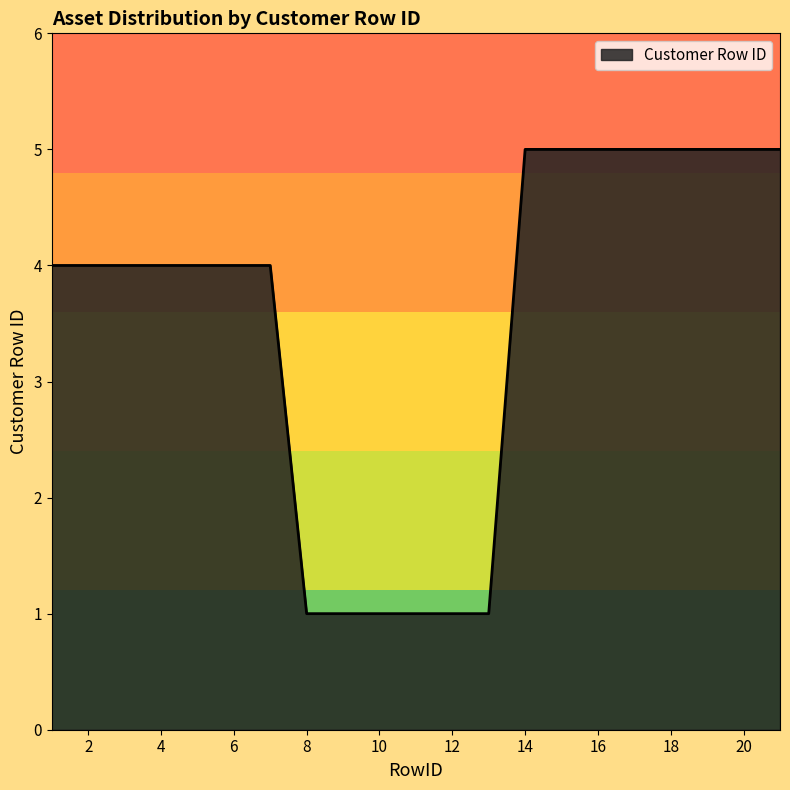

What is the difference between the maximum and minimum values?

4